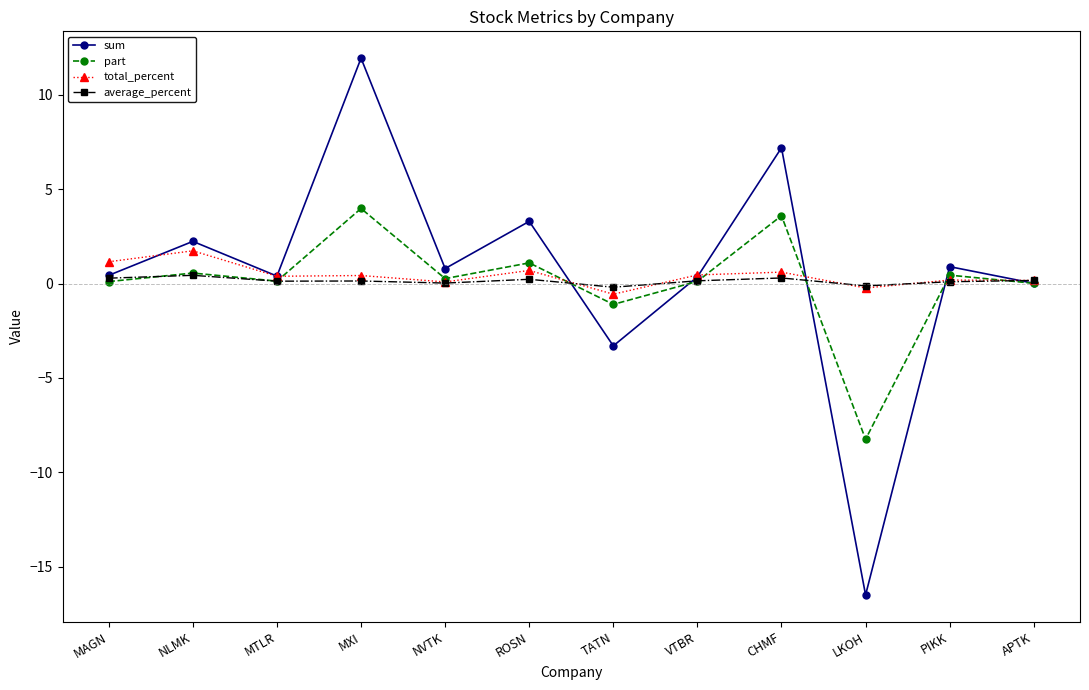

What is the total value across all series at NVTK?

1.2